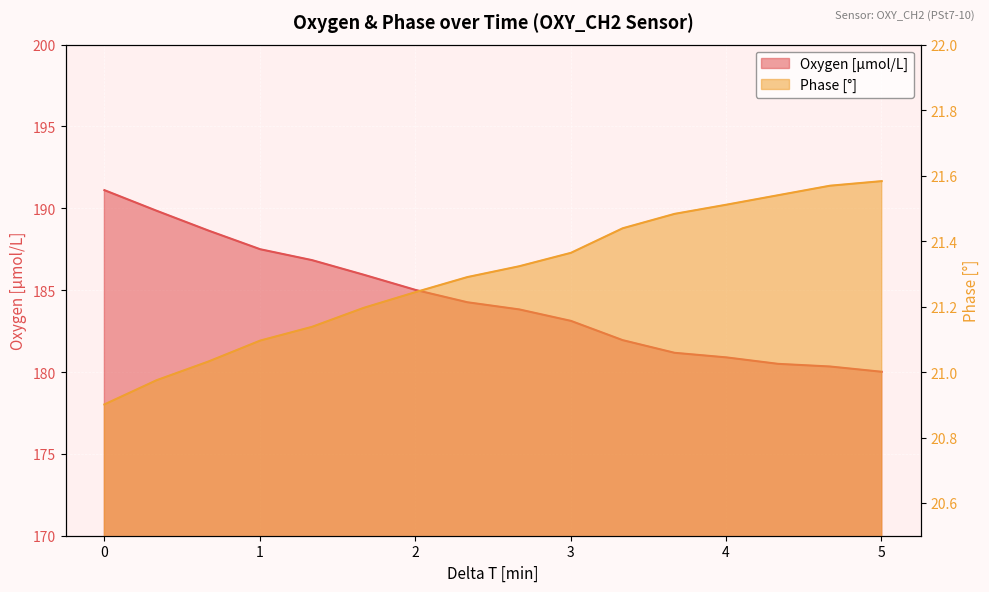

At which label does Phase [°] first exceed 21?

0.669182405